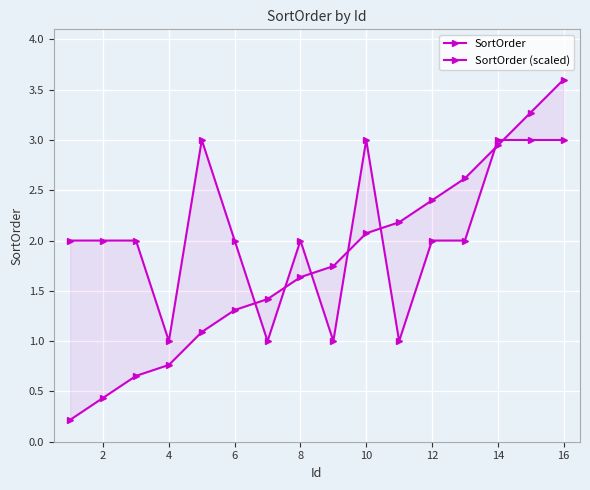

True or false: SortOrder and SortOrder (scaled) intersect in this chart.

True